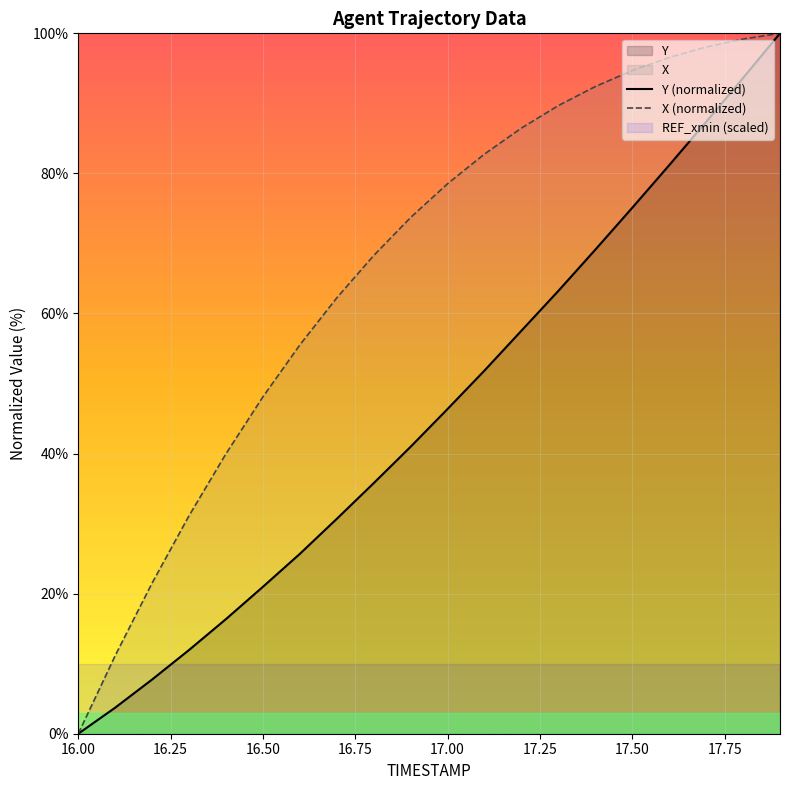

At which label does X (normalized) reach its minimum?

16.00